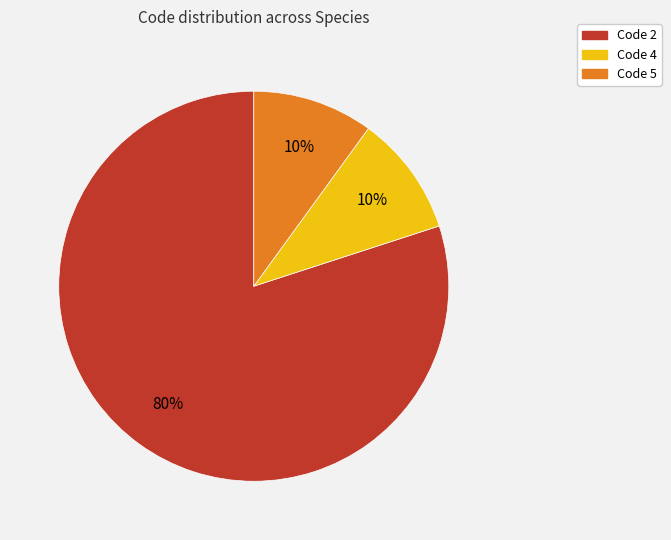

Is there any slice that represents more than half of the pie?

Yes